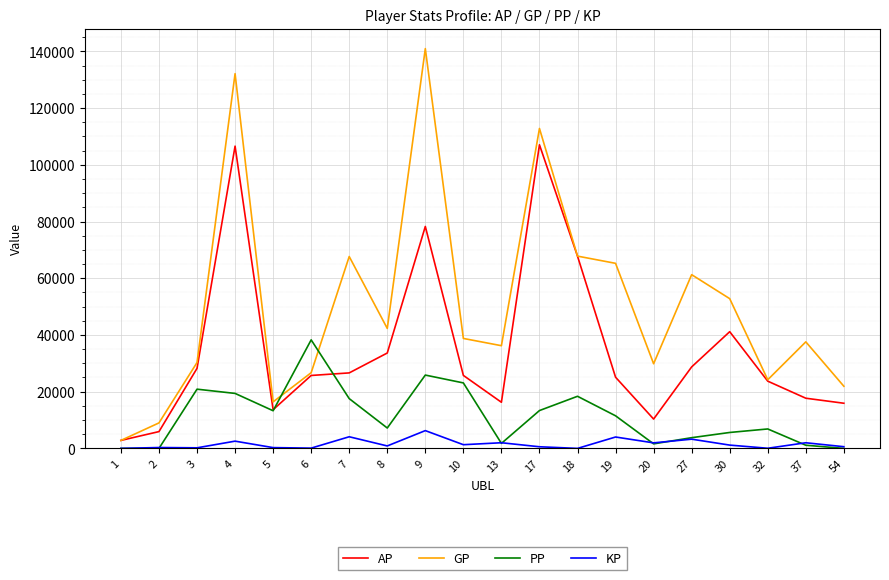

Which series has the largest total across all categories?

GP